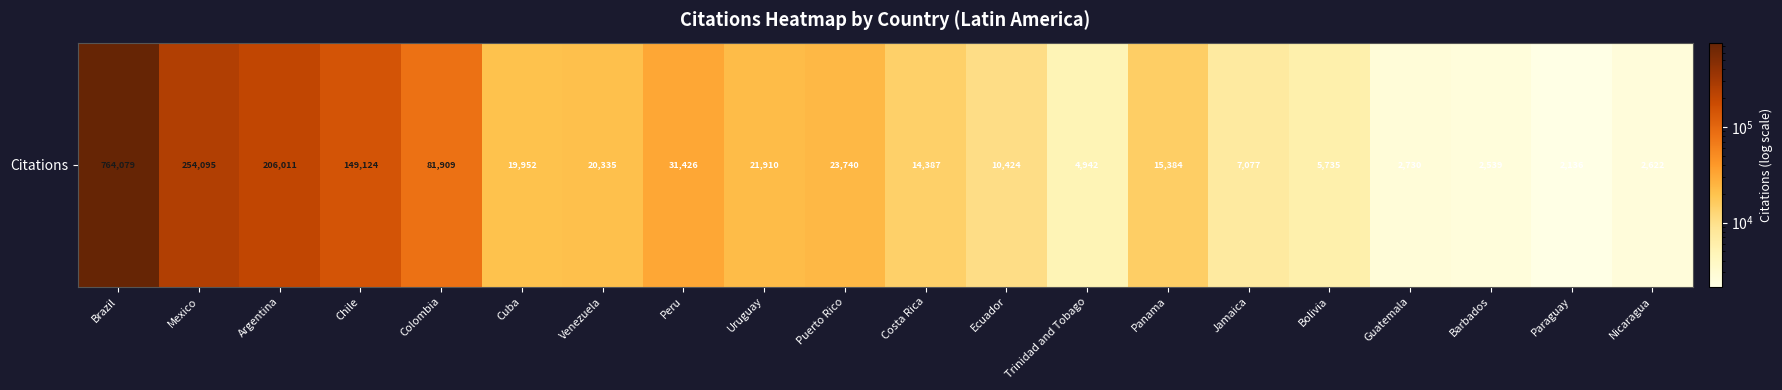

What is the change in value from Brazil to Trinidad and Tobago?

-759137